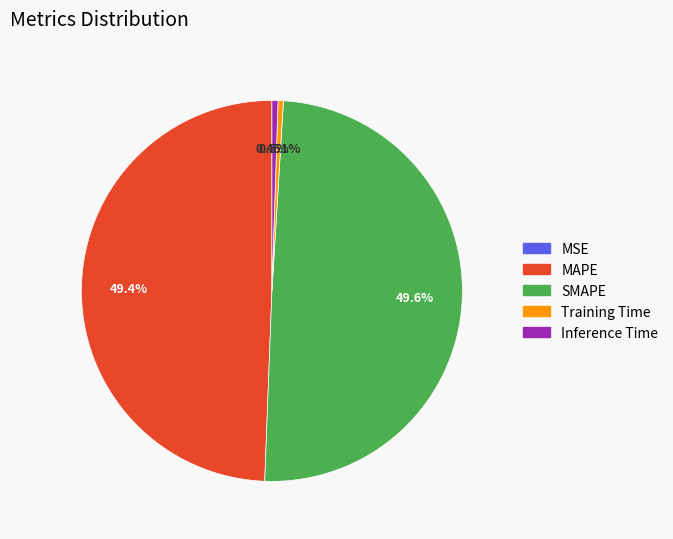

Does Training Time account for over 50% of the chart?

No